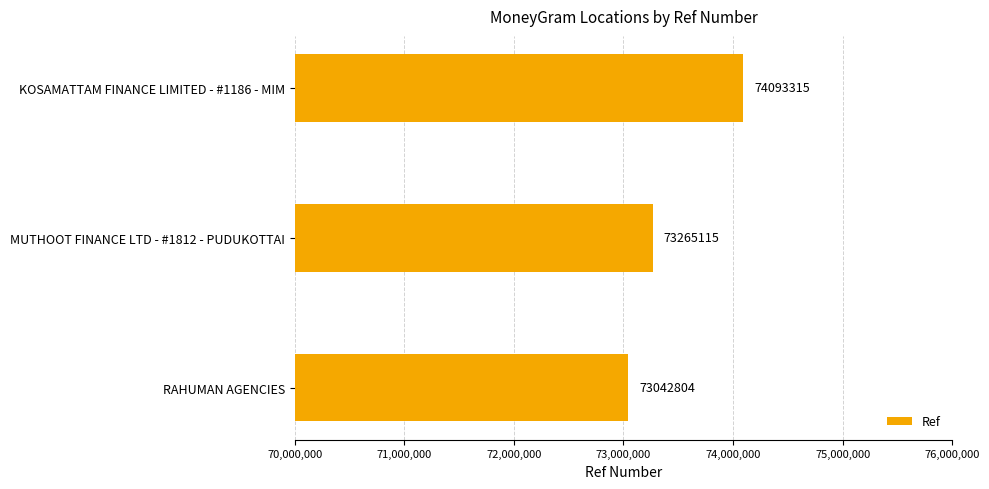

What is the difference between the second highest and minimum values?

222311